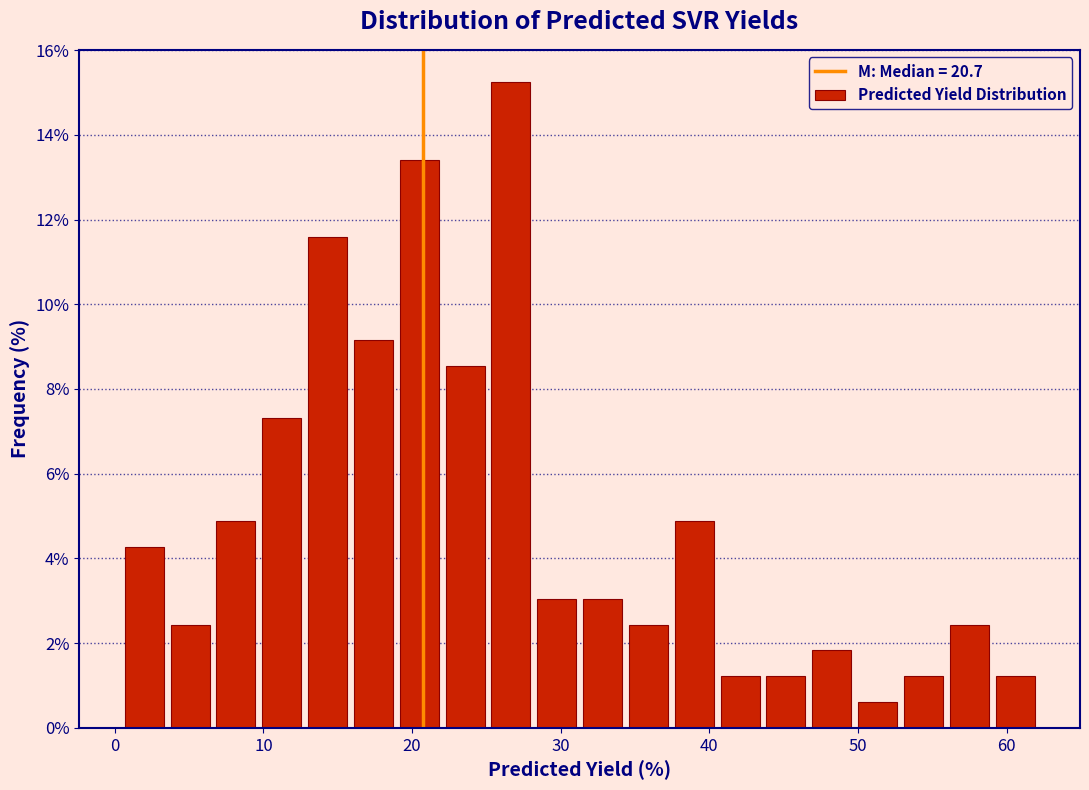

Around what value on the x-axis is the tallest bar? Give the approximate position of its centre, as read against the axis.

27